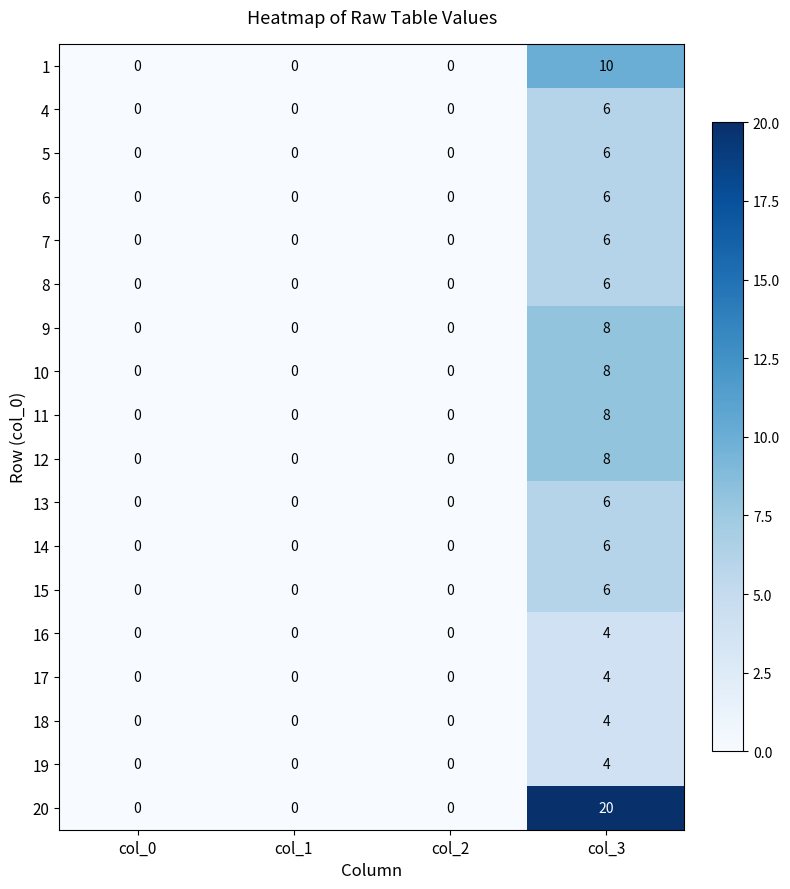

How many 12 values are between 0 and 8?

4